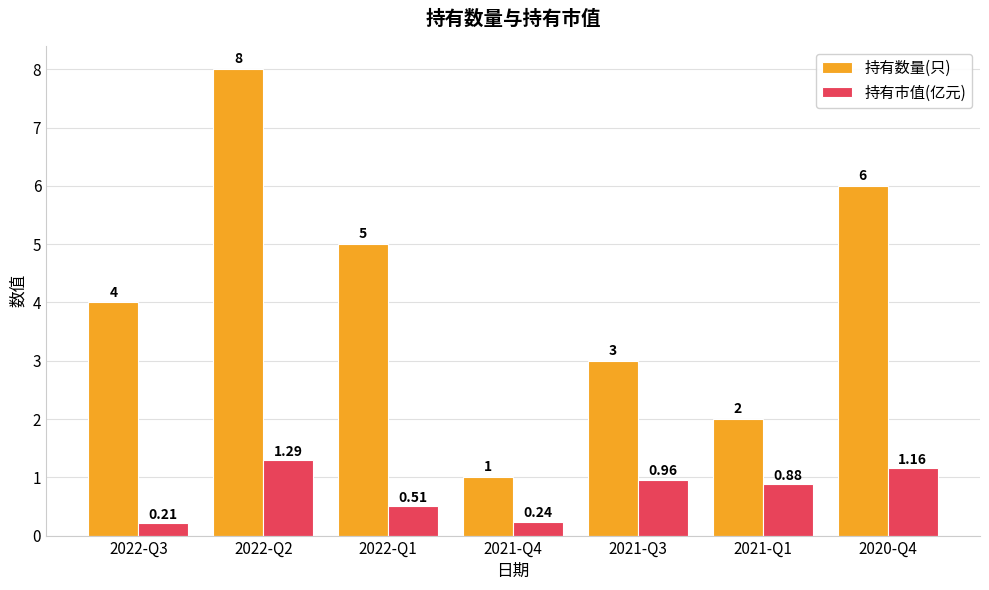

Which category has the highest value in the 持有数量(只) series?

2022-Q2